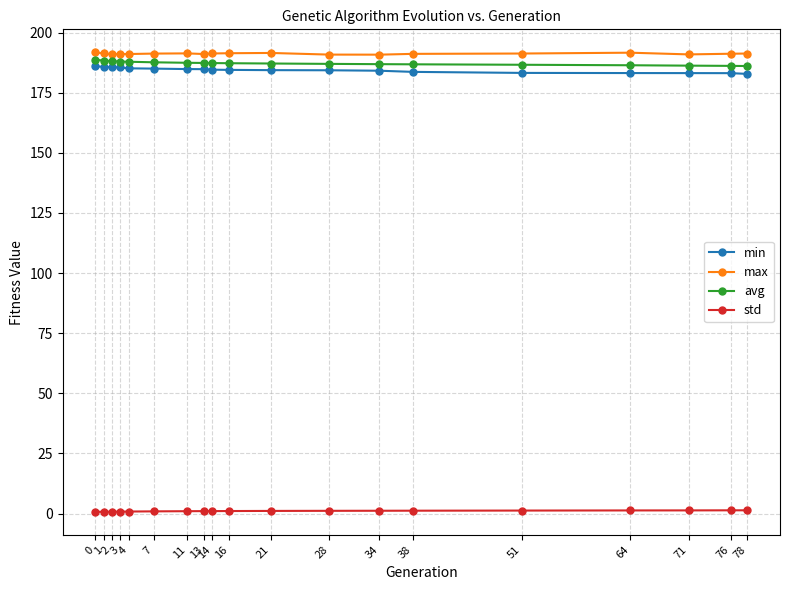

How many categories are shown in the chart?

19